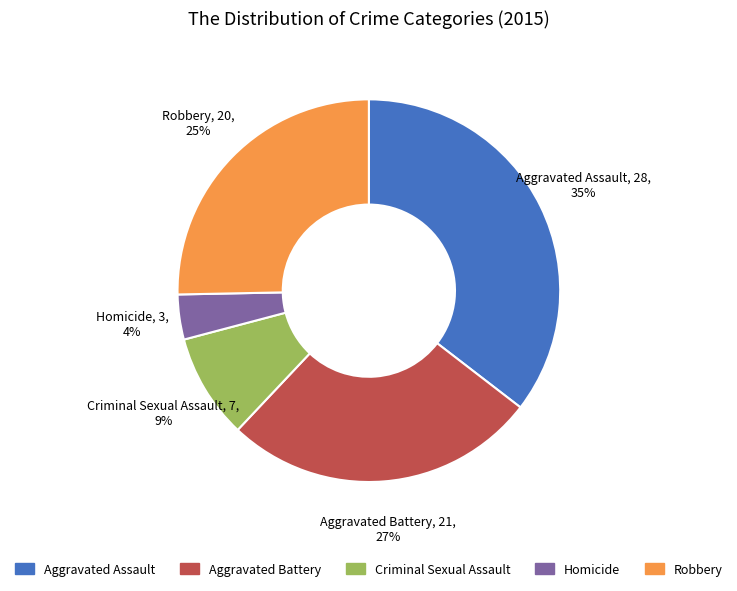

Which slice is the smallest?

Homicide